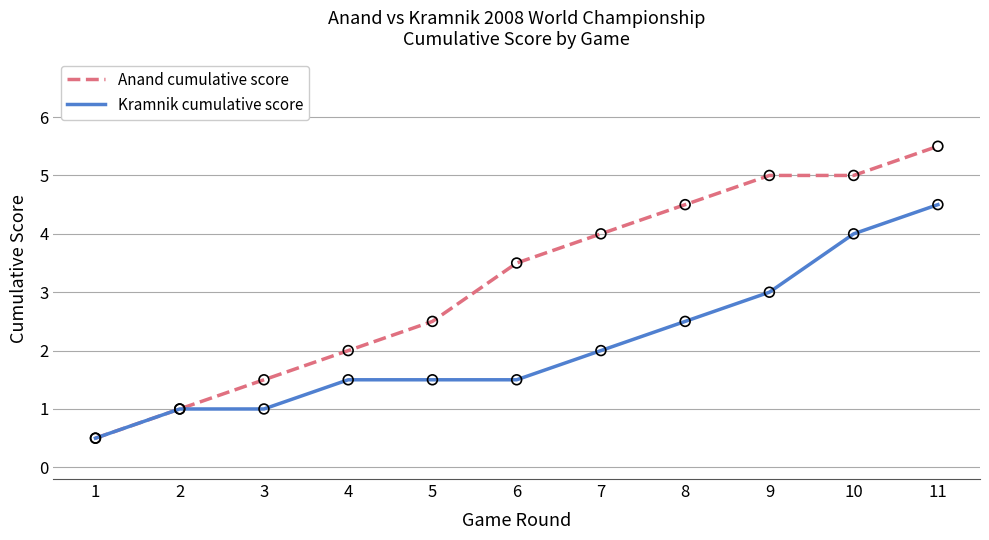

Between 6 and 10, which series saw the biggest shift?

Kramnik cumulative score